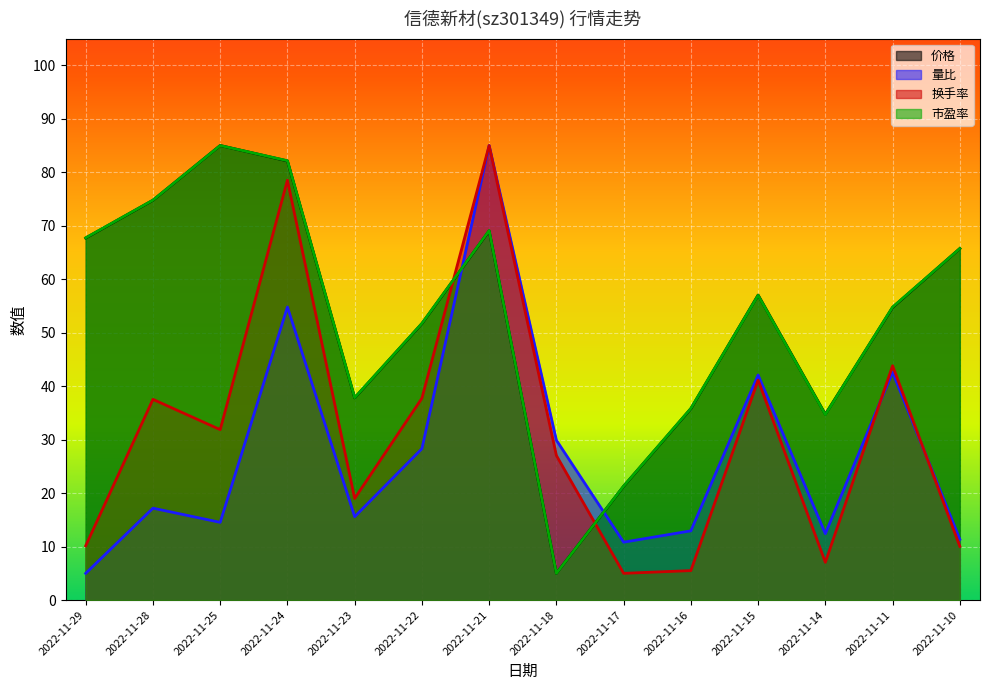

Which series changed the most between 2022-11-15 and 2022-11-14?

换手率